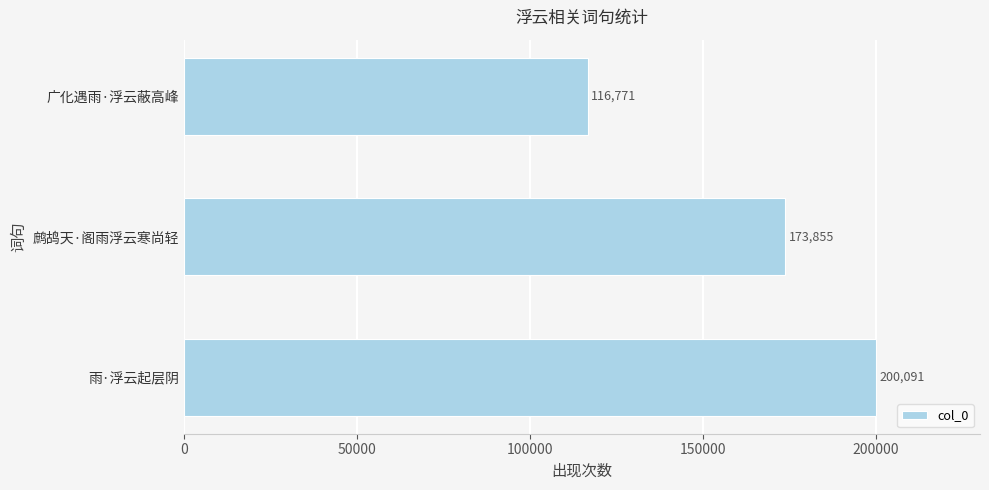

List the labels in order of value, smallest first.

广化遇雨·浮云蔽高峰, 鹧鸪天·阁雨浮云寒尚轻, 雨·浮云起层阴